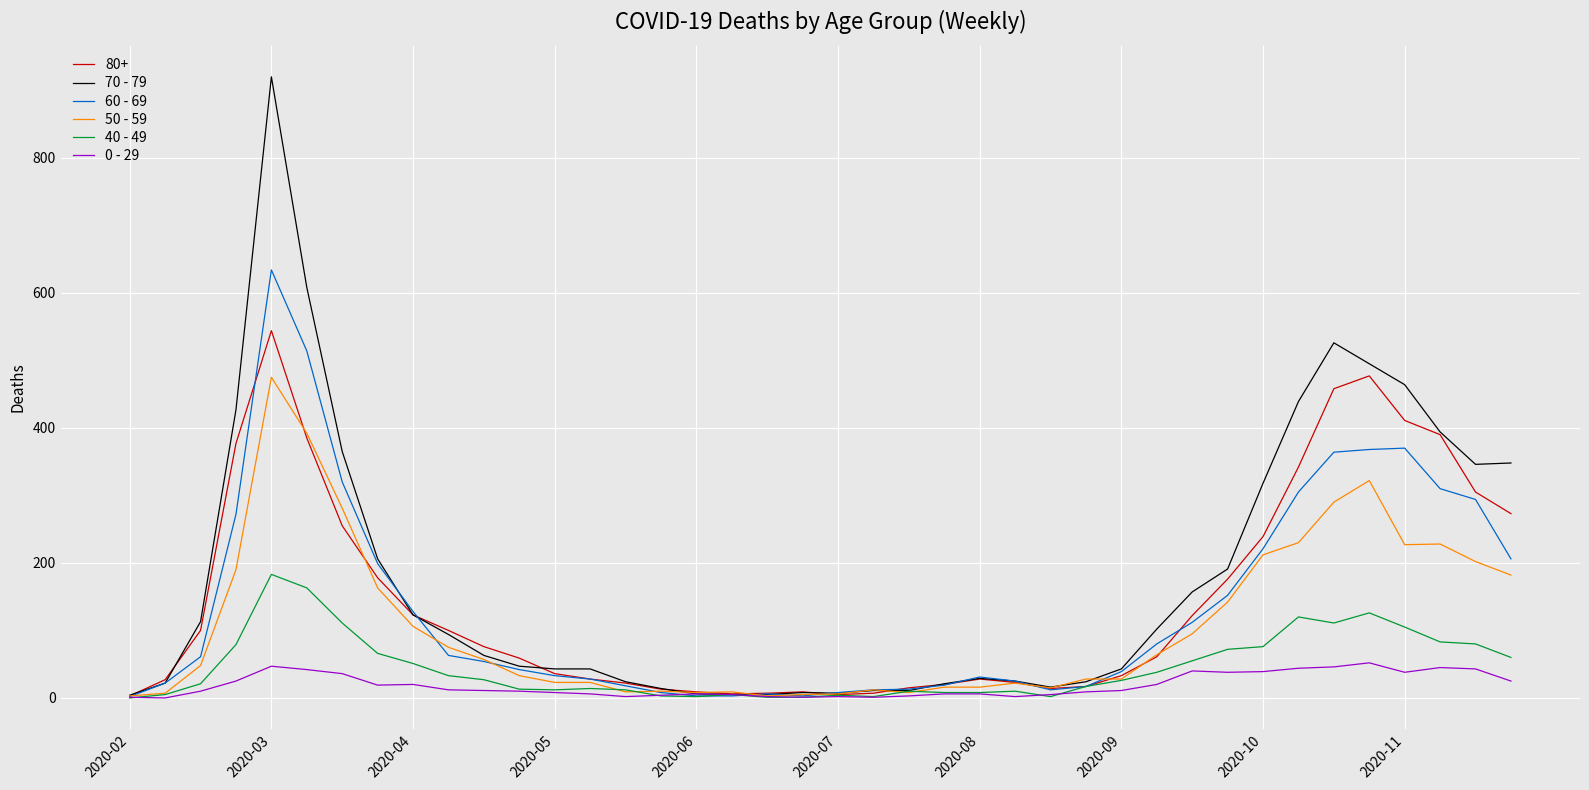

List the series in order of their peak value, lowest first.

0 - 29, 40 - 49, 50 - 59, 80+, 60 - 69, 70 - 79